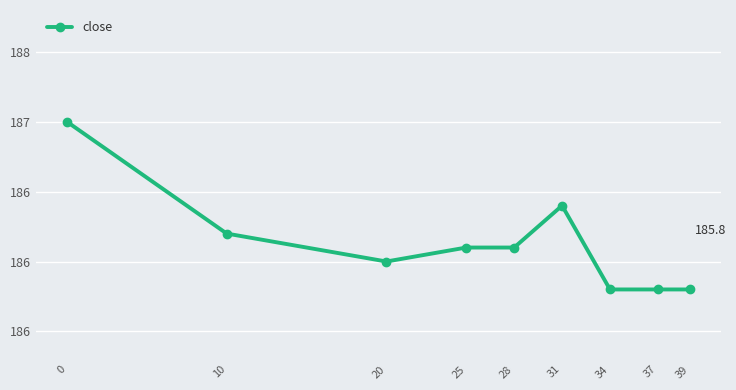

List the labels in order of value, smallest first.

34, 37, 39, 20, 25, 28, 10, 31, 0